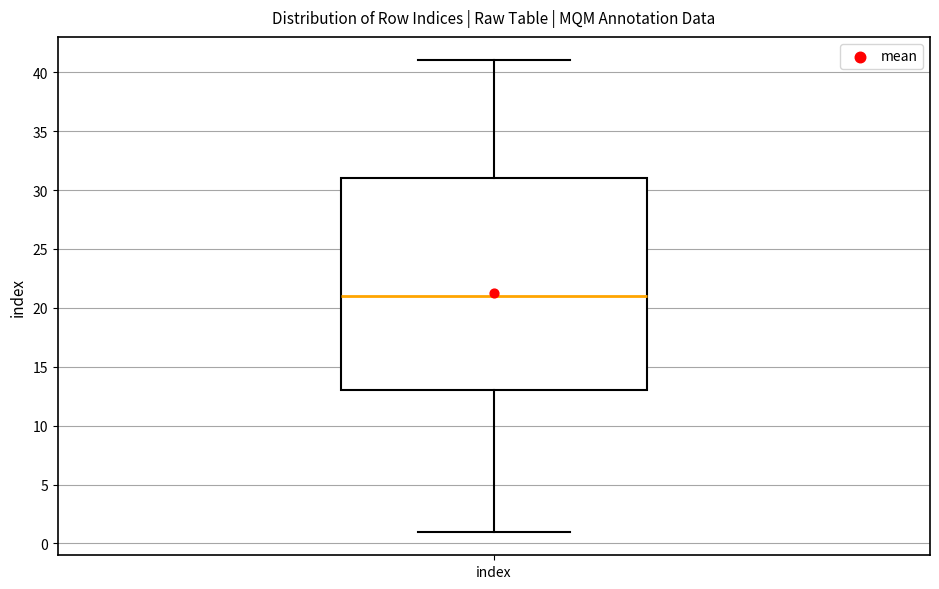

Read this box plot against the y-axis: the position of the median line, the range covered by the box, and the ends of both whiskers. The values are not printed on the chart, so give them approximately, as read against the axis.

median 21, box 13 to 31, whiskers 1 to 41